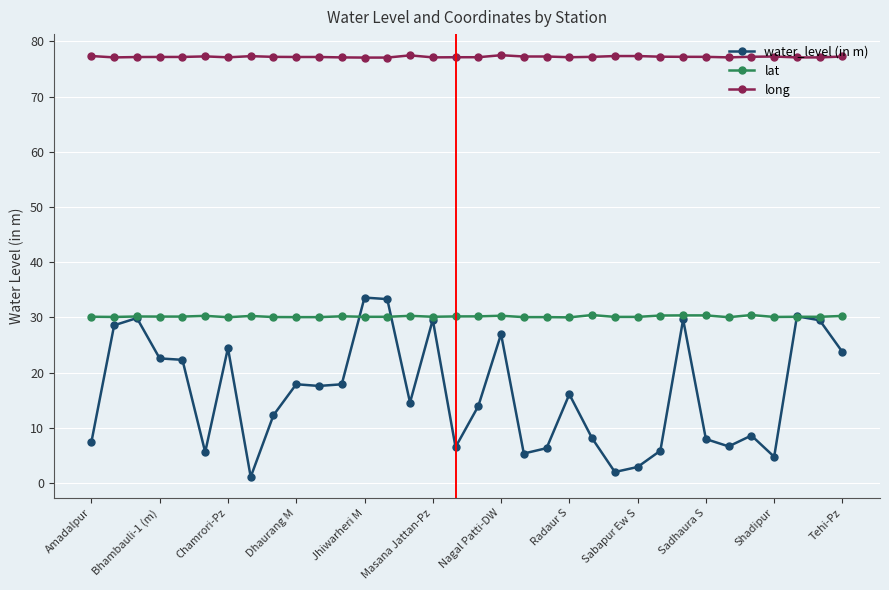

True or false: long and water_level (in m) cross at least once.

False